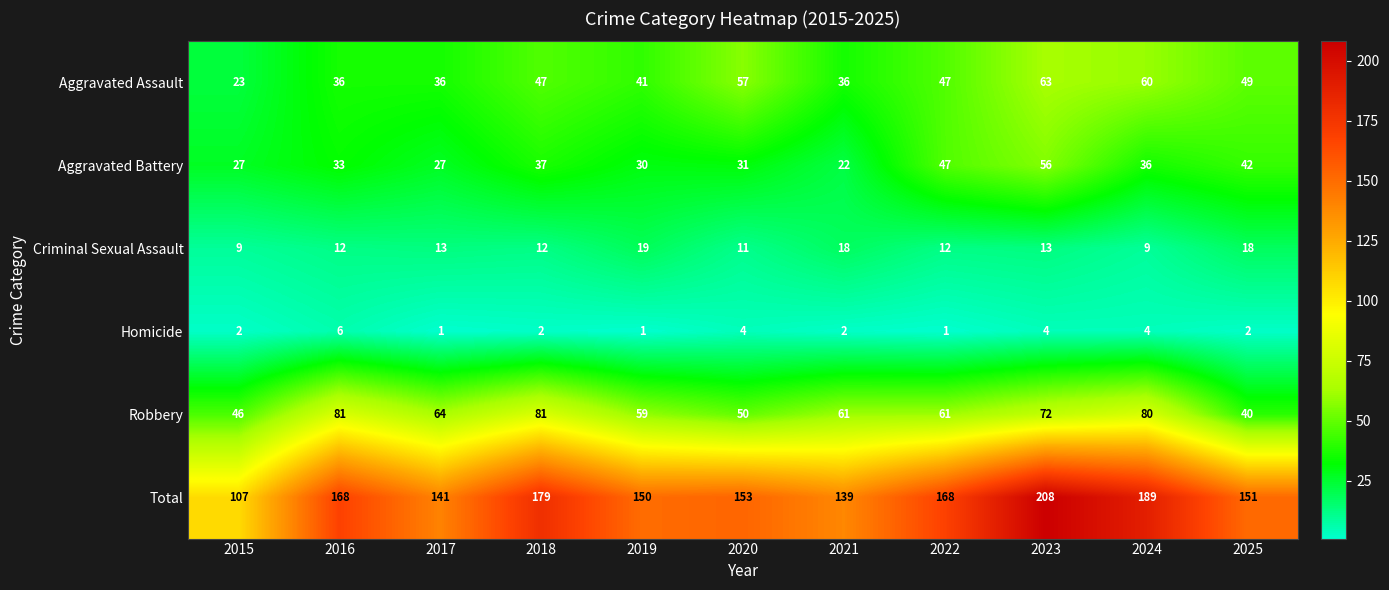

True or false: Criminal Sexual Assault has a value of 19 at 2020.

False